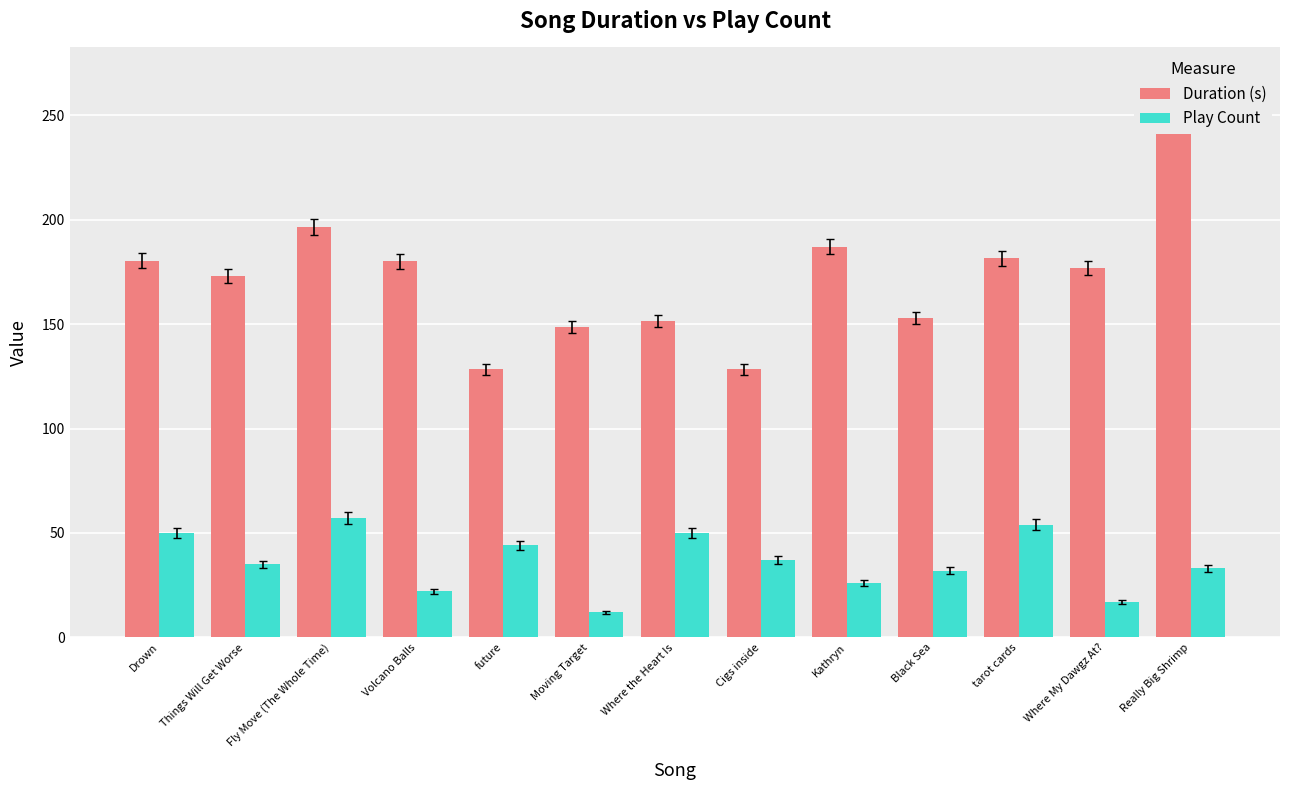

Which series has the widest spread of values?

Duration (s)